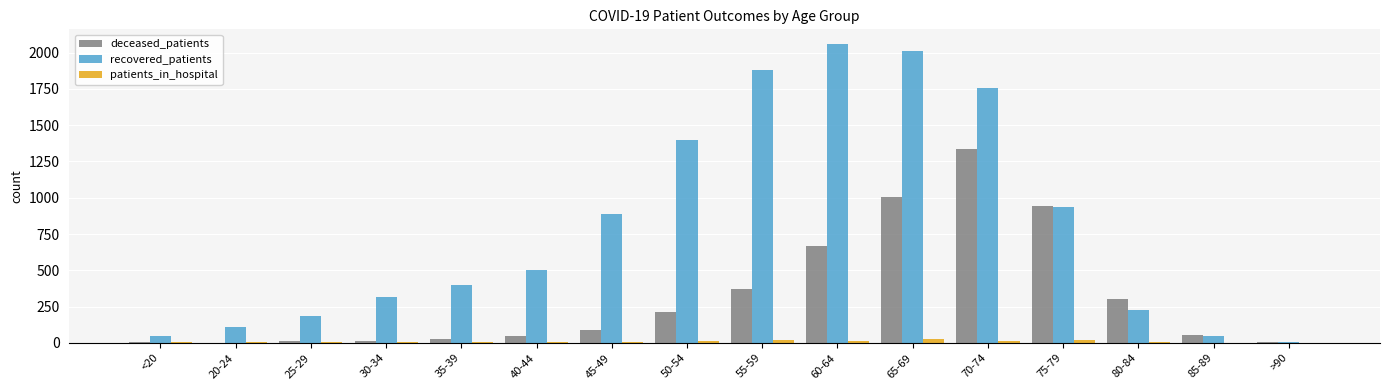

What is the sum of all deceased_patients values?

5090